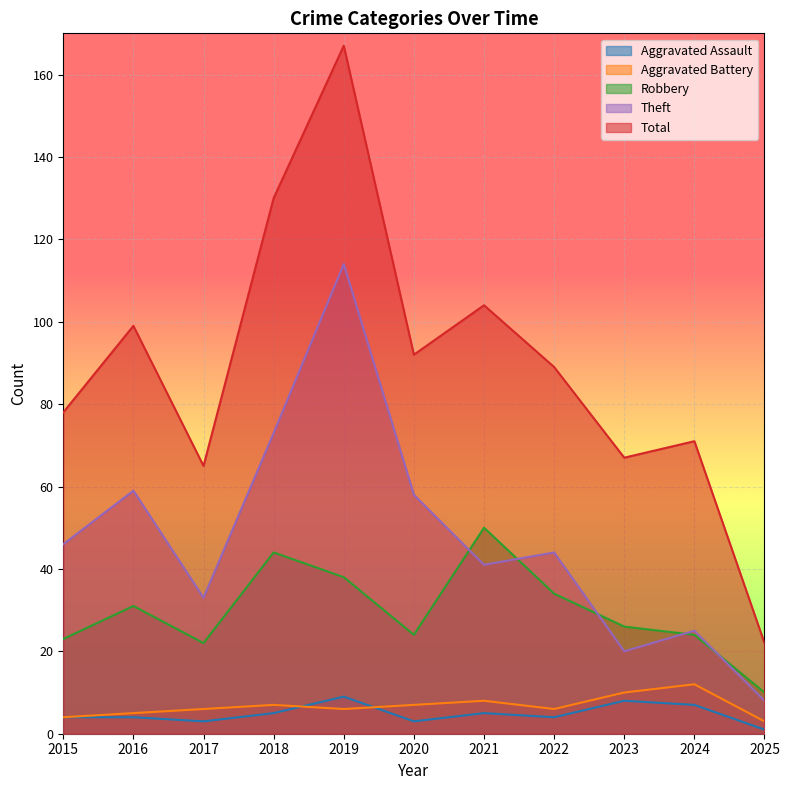

How many lines are shown in the chart?

5